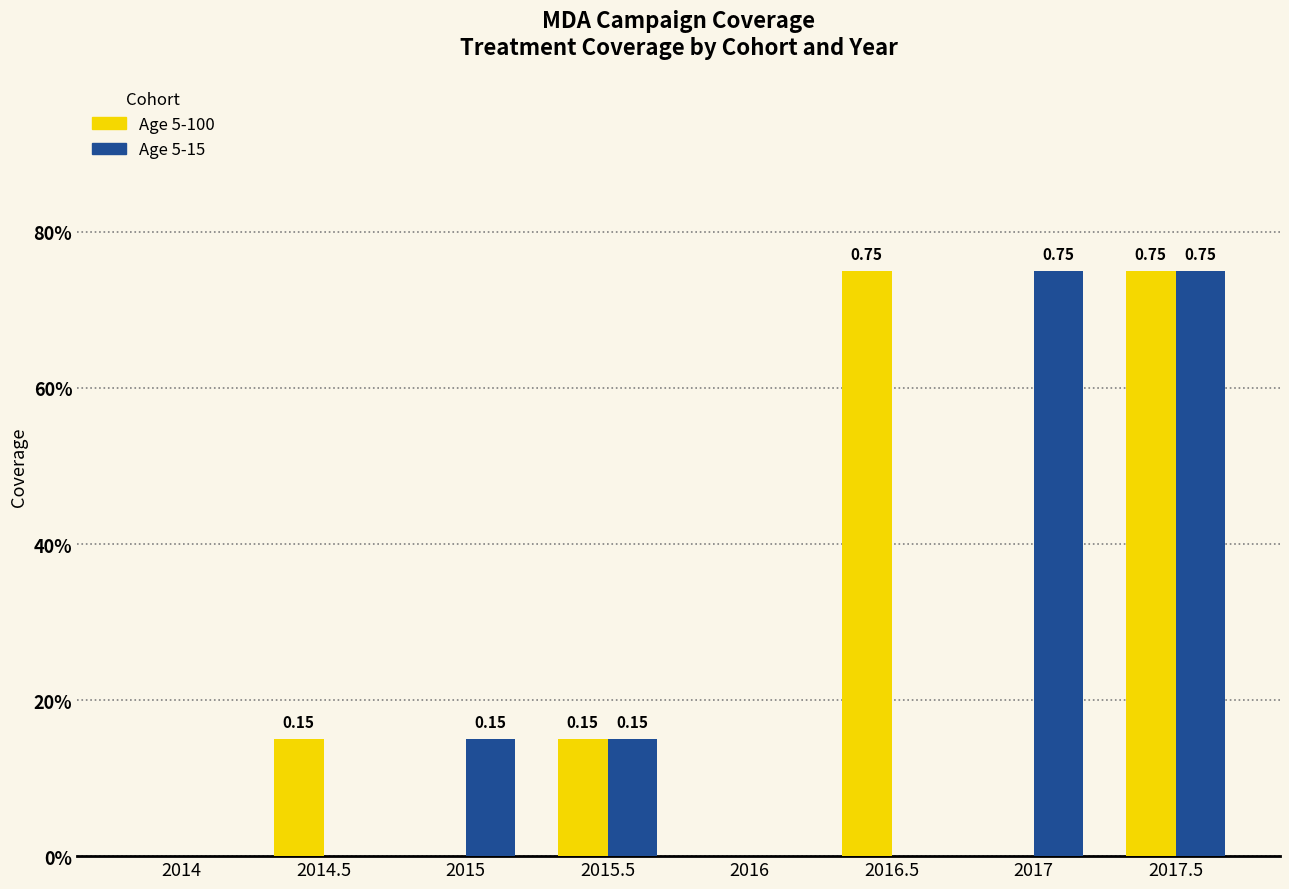

Which series has the largest total across all categories?

Age 5-100